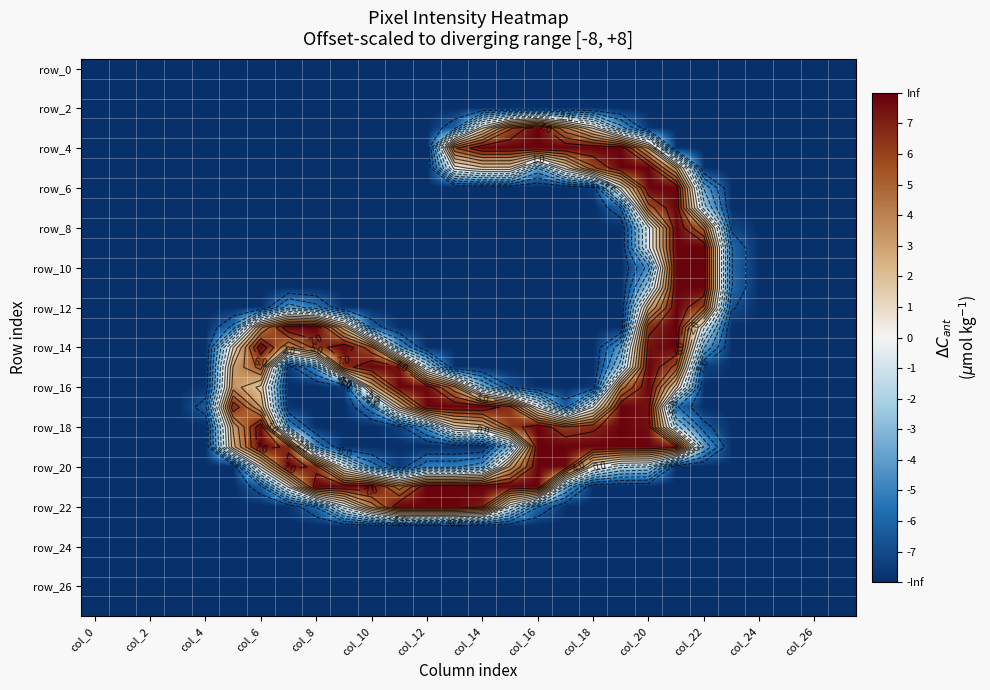

What is the average value of the row_20 series?

-3.6